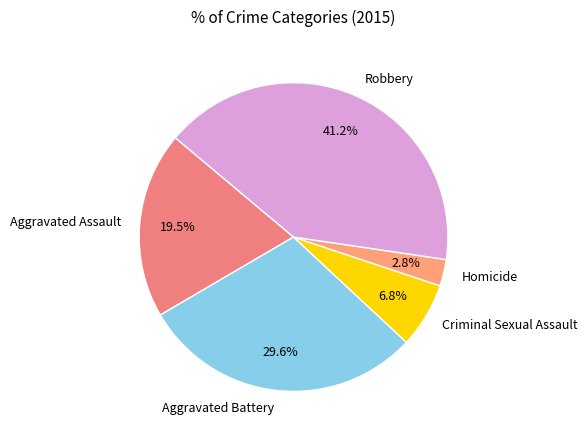

Is the sum of Robbery and Homicide greater than half?

No